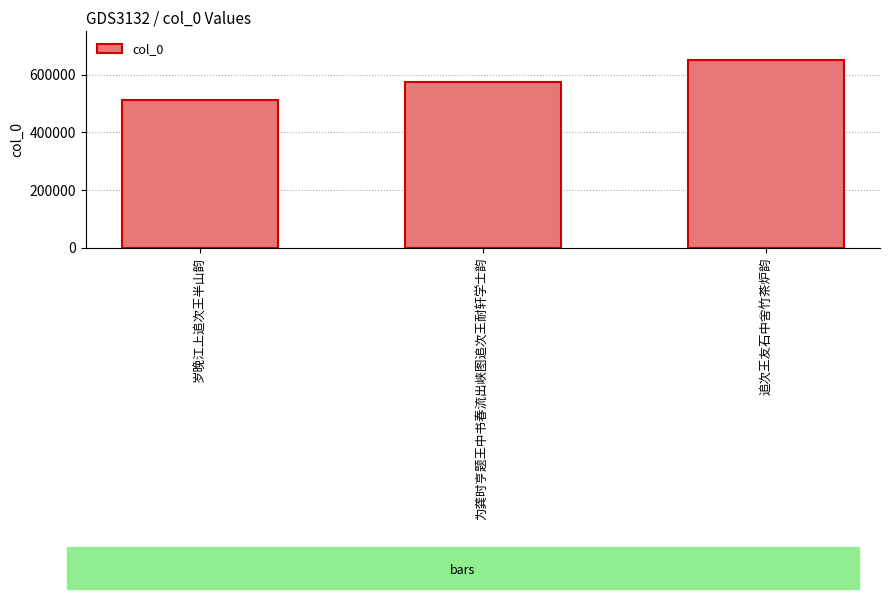

Count the values in the range 510645 to 650952.

3